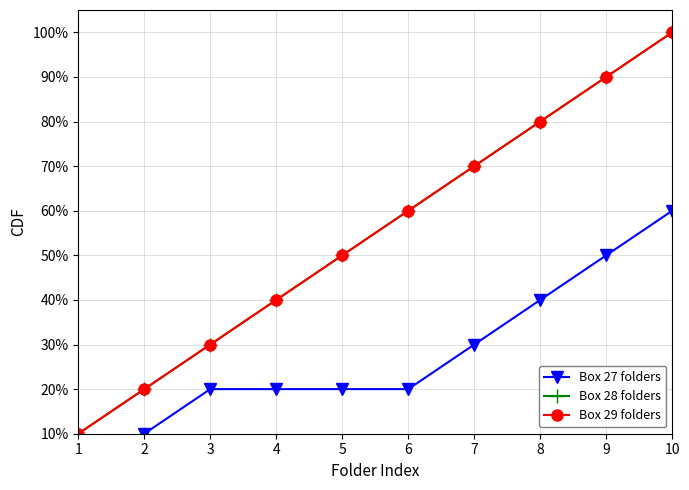

Read the Box 29 folders value at 6.

0.6